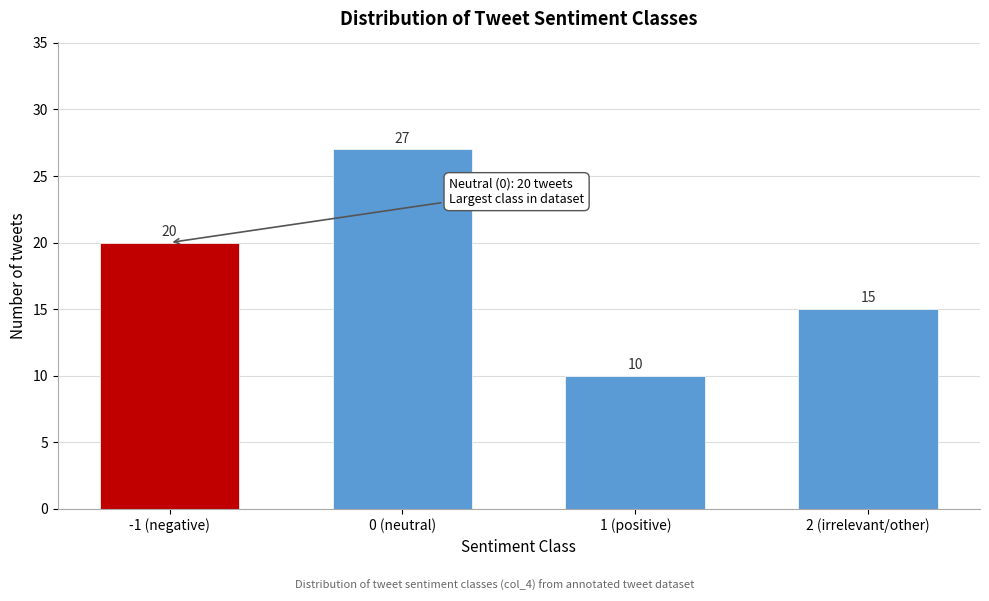

Reading right to left, what are all the values shown in this chart?

15	10	27	20